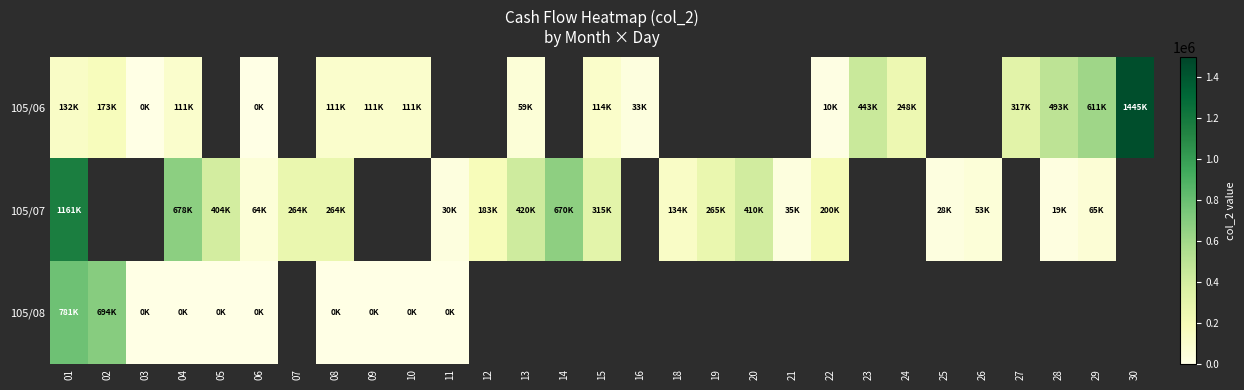

How many distinct data groups are displayed?

3